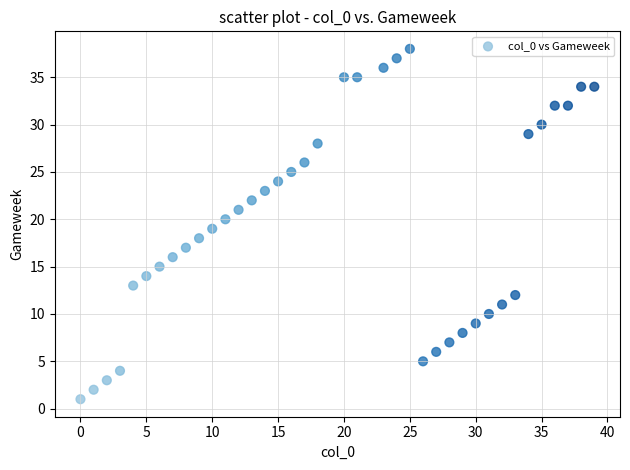

What is the range of X values (max minus min)?

39